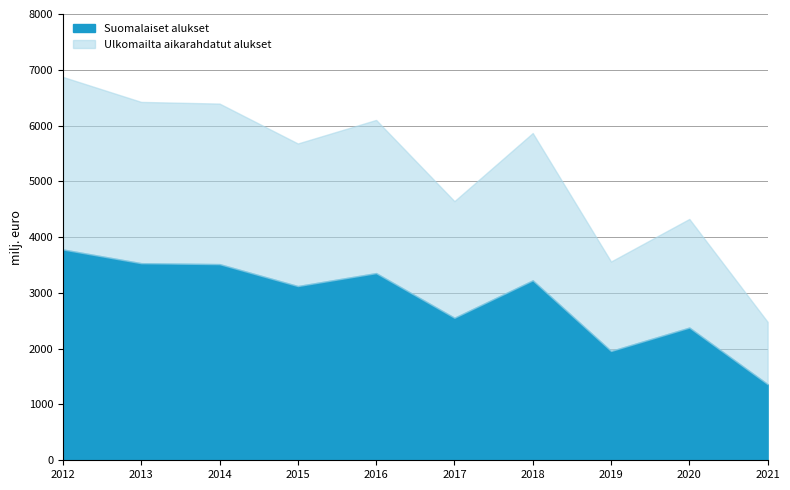

True or false: Suomalaiset alukset has a value of 3779.6 at 2012.

True